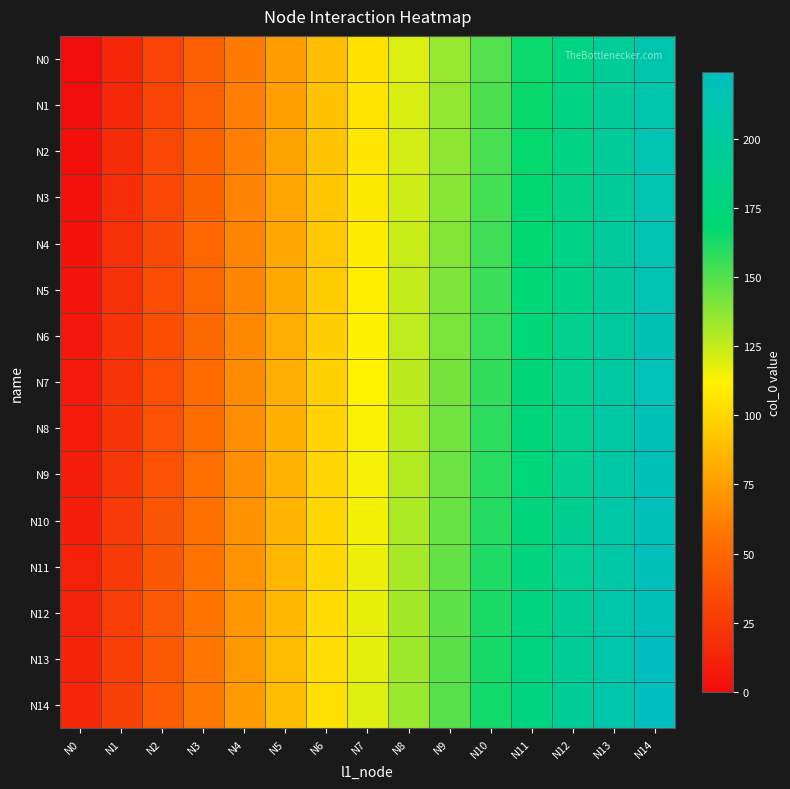

How many categories are shown in the chart?

15